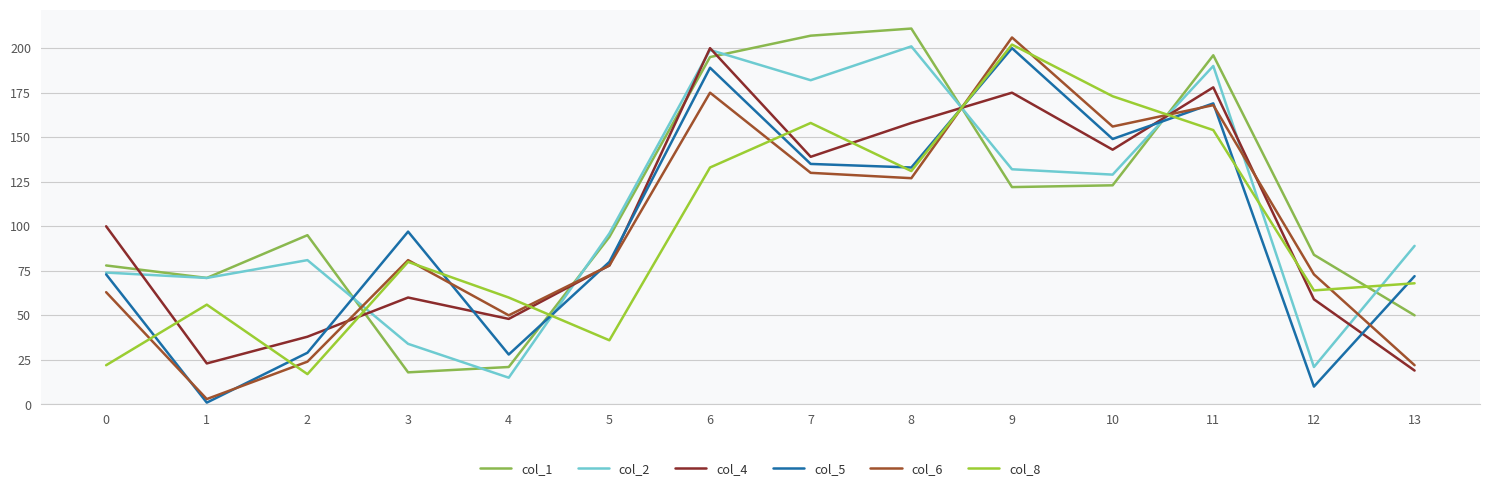

At how many categories does at least one series exceed 45?

14